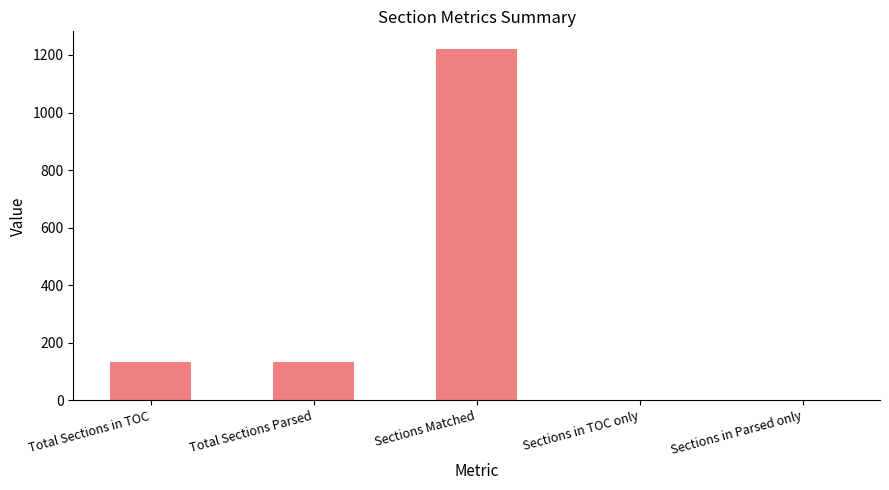

Are the bars horizontal?

No